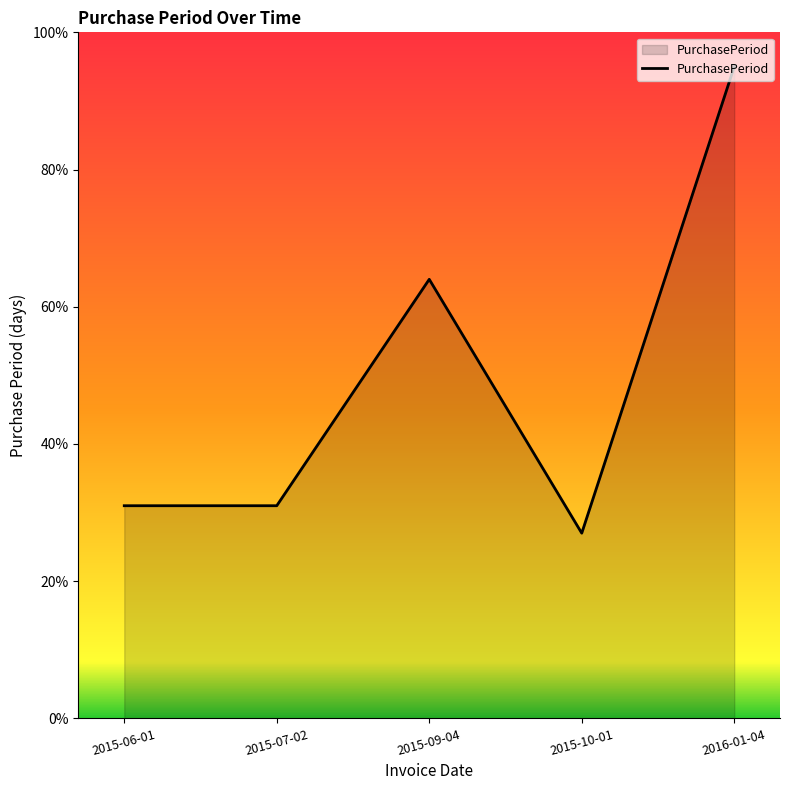

How many interior local peaks (higher than both neighbors) does the data have?

1